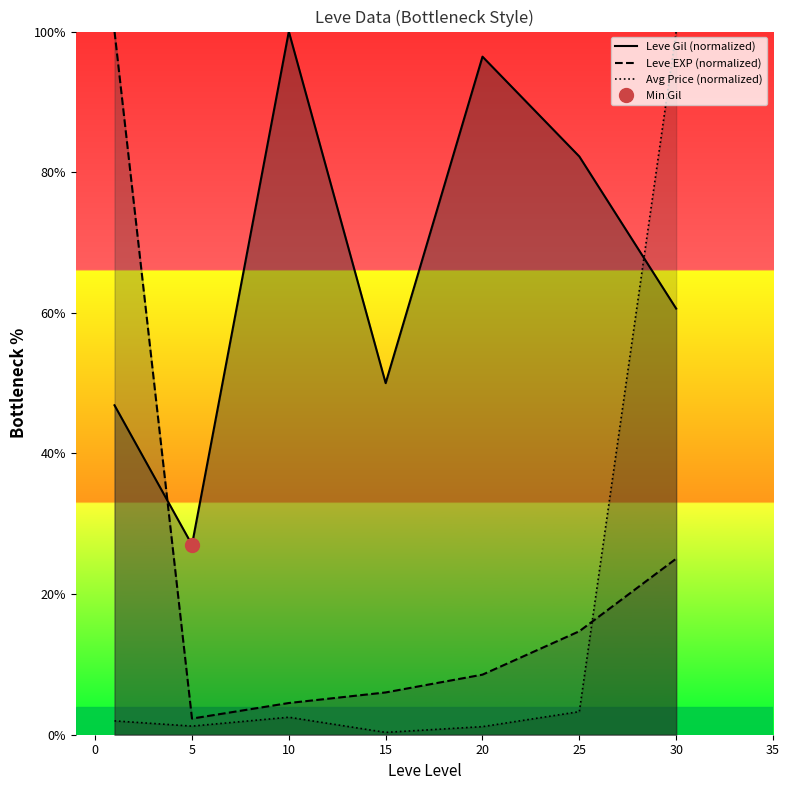

Does the chart have visible grid lines?

No